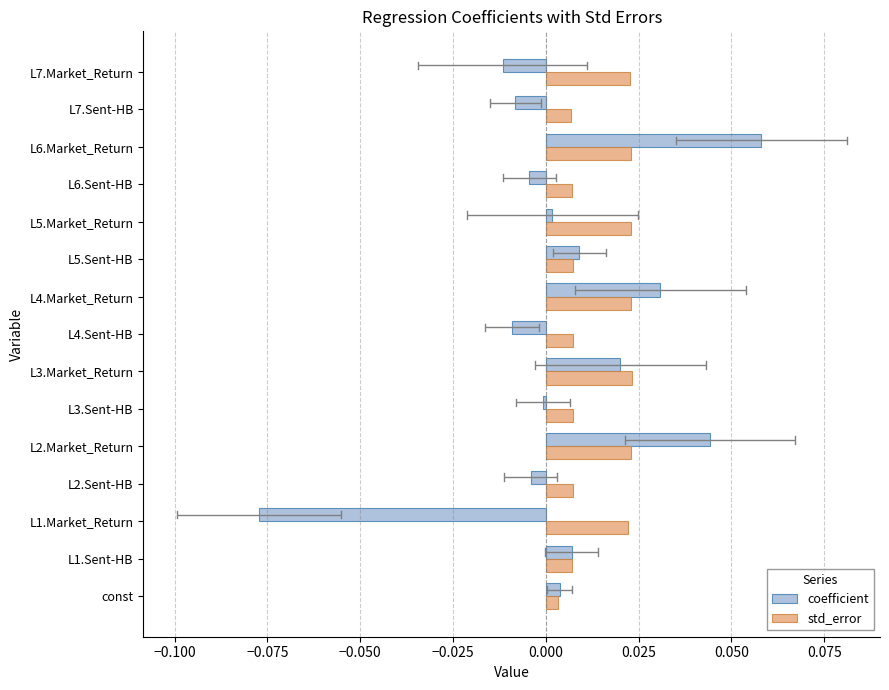

Rank the series by their maximum value, from highest to lowest.

coefficient, std_error